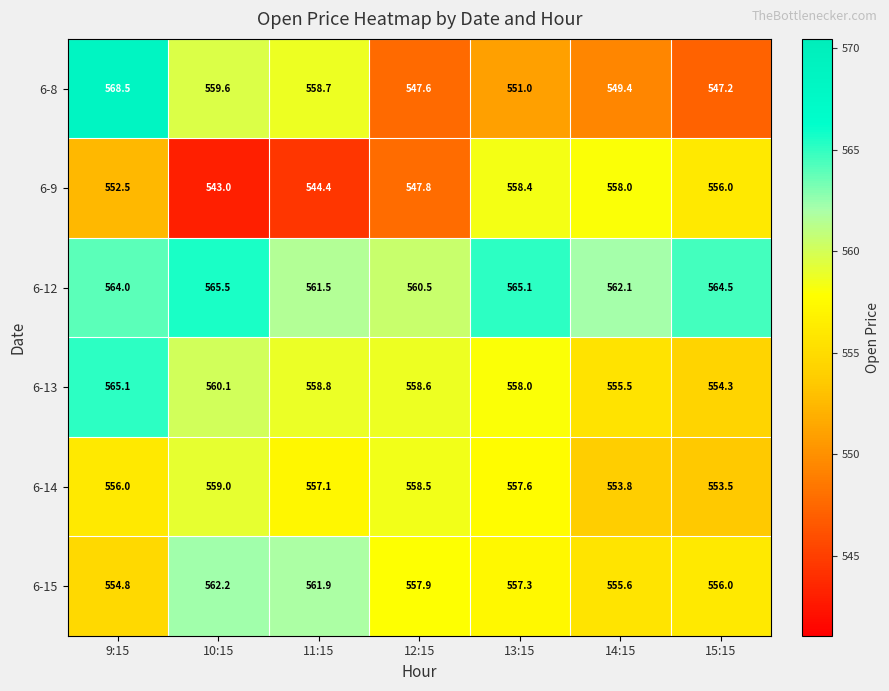

List the series in order of their peak value, lowest first.

6-9, 6-14, 6-15, 6-13, 6-12, 6-8